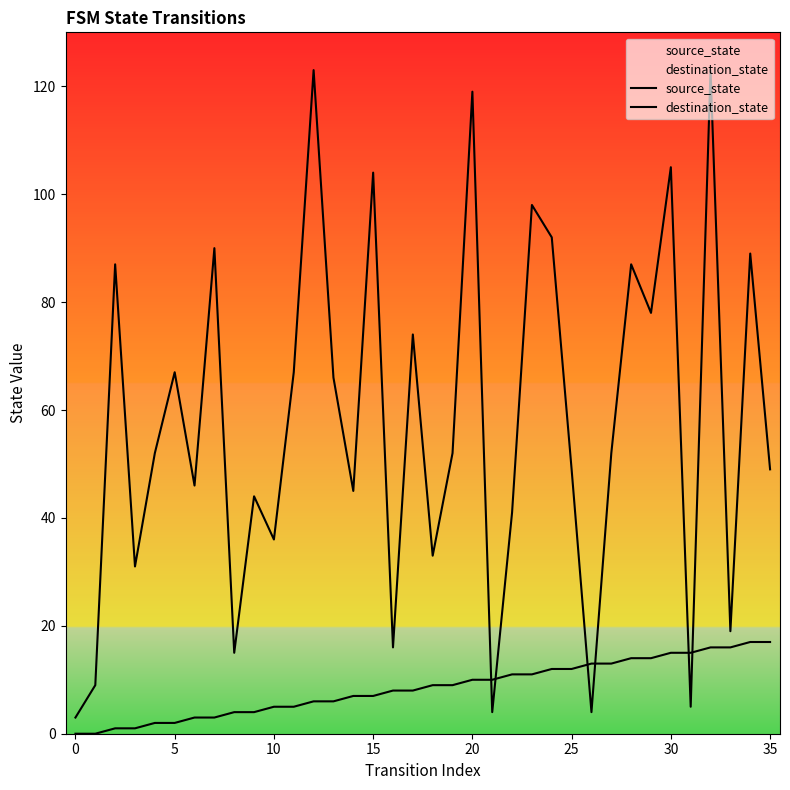

How many lines are shown in the chart?

2